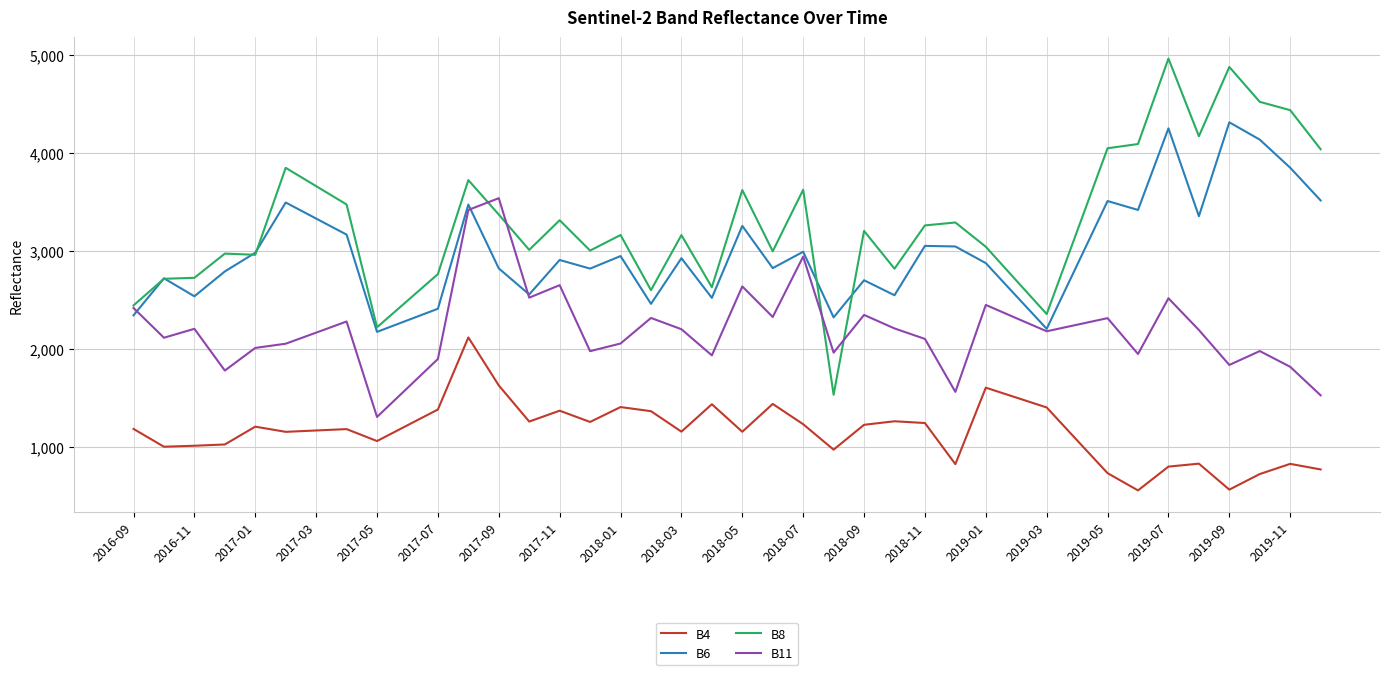

What is the average value of the B6 series?

2983